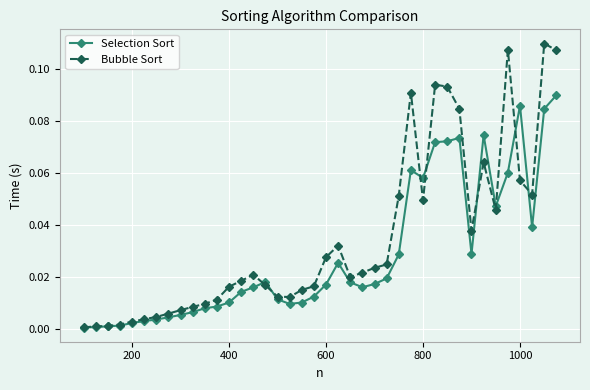

How many data points does each series have?

40